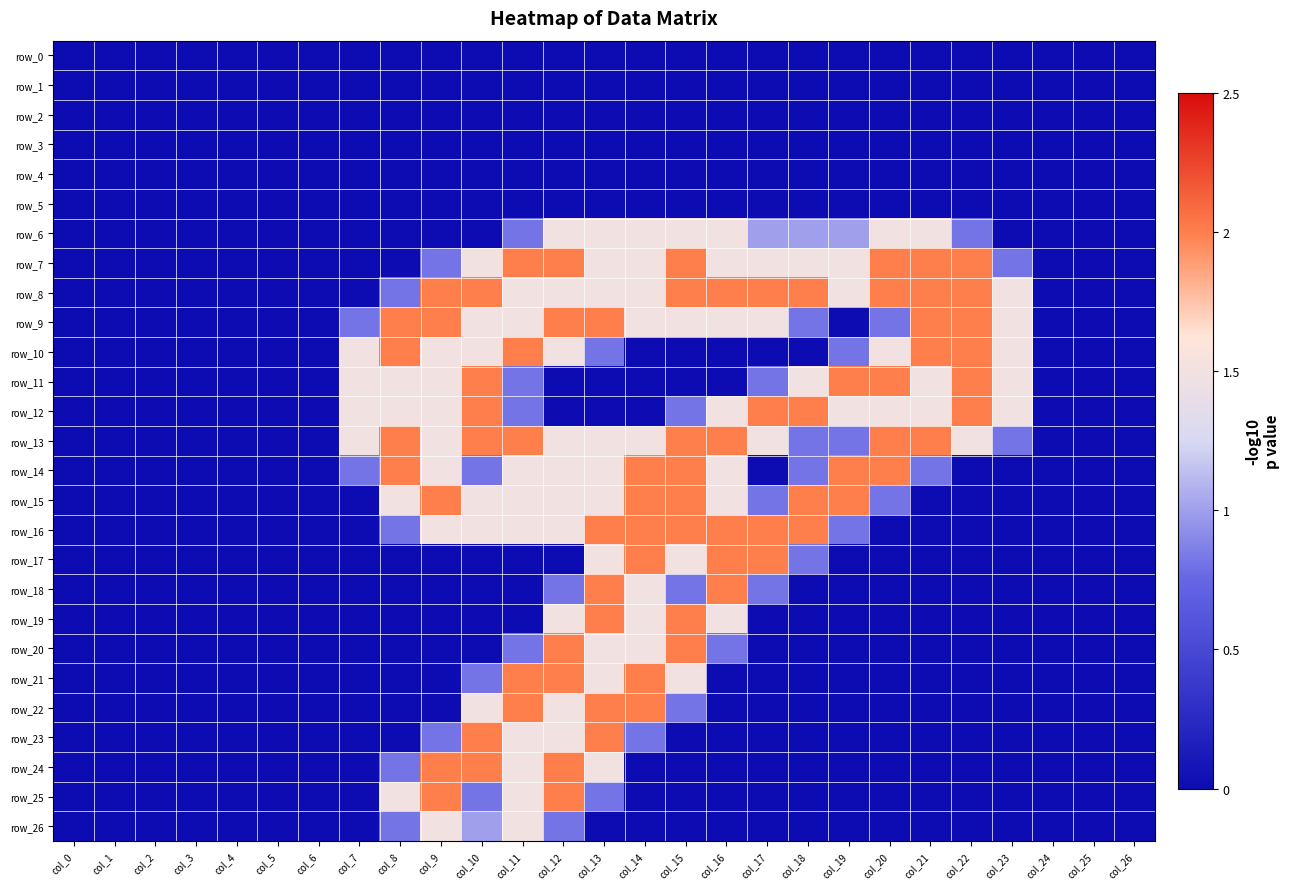

Is the value of row_16 at col_19 greater than the value of row_5 at col_20?

Yes